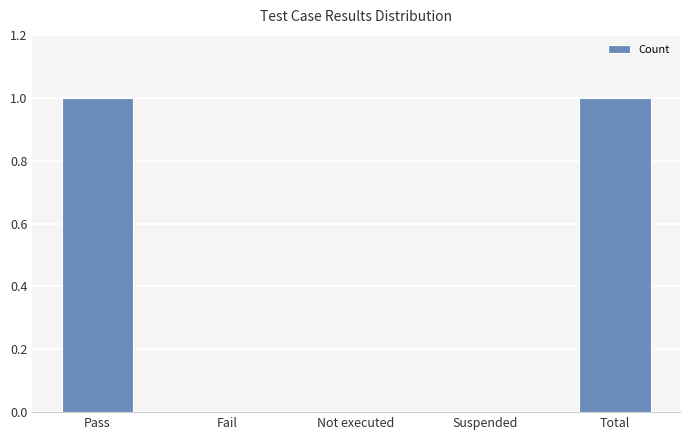

What is the sum of all values?

2